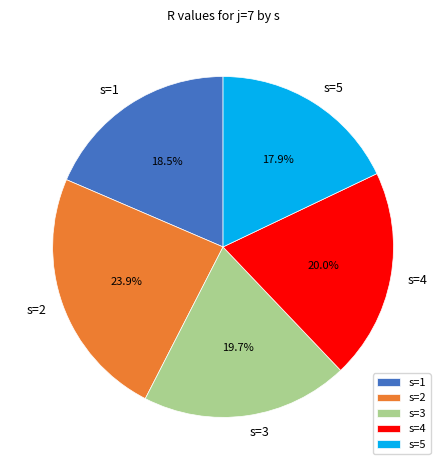

Is s=5 the majority of the pie?

No